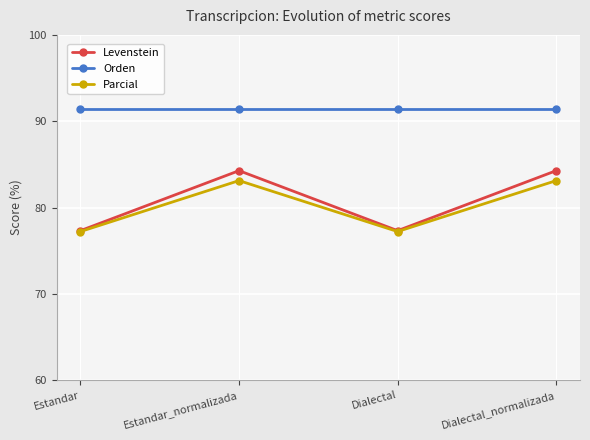

At how many categories does at least one series exceed 77?

4